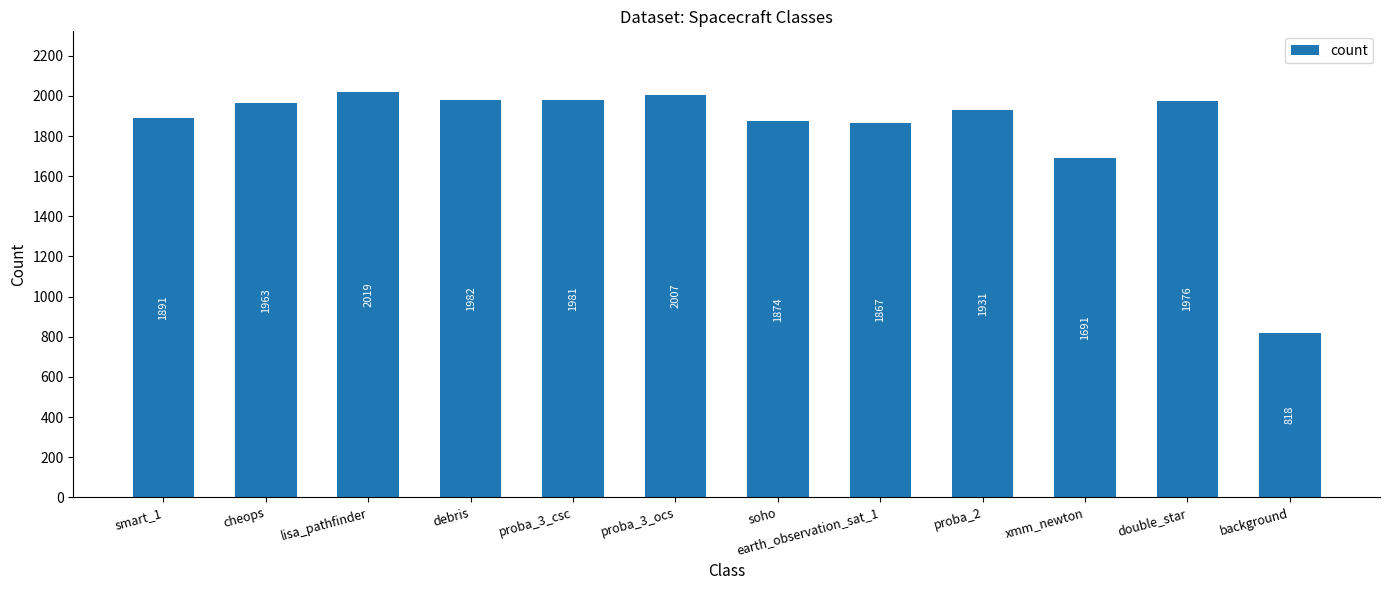

What is the difference between the maximum and minimum values?

1201